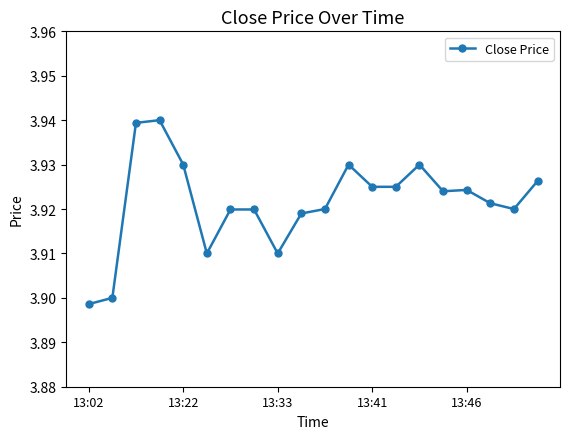

Count the values in the range 3 to 4.

20